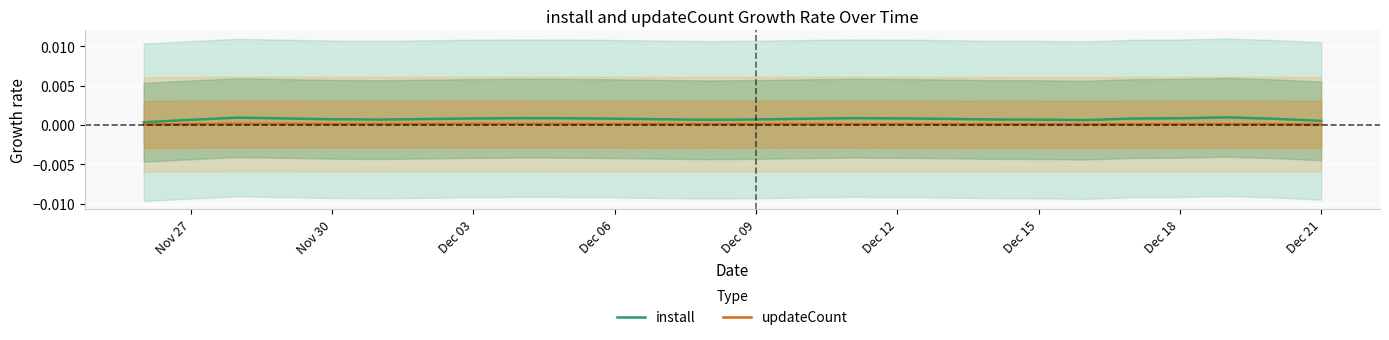

Is it true that updateCount equals 0.0 at Dec 06?

True